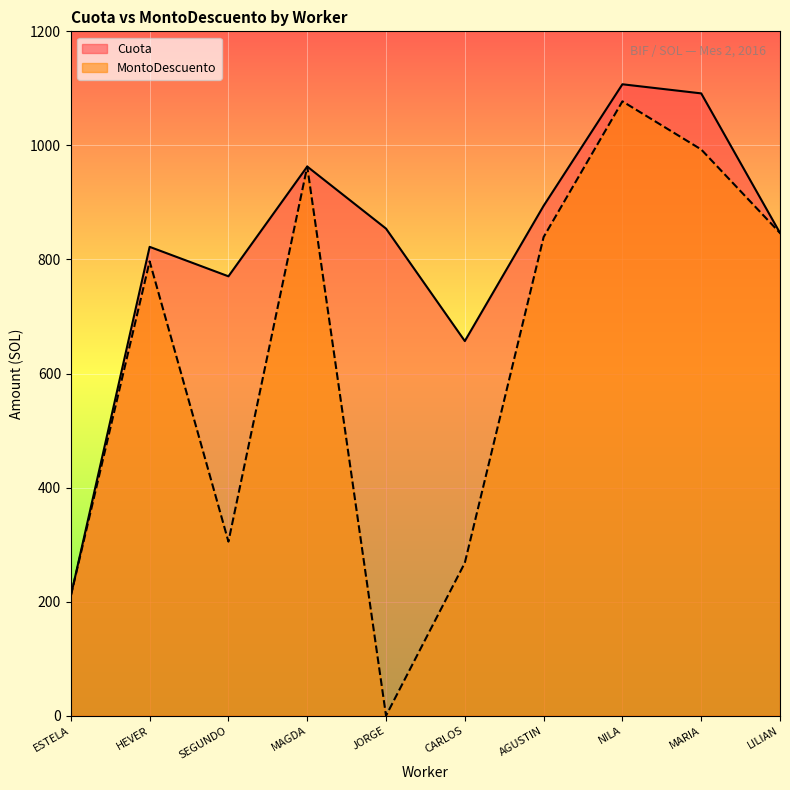

In Cuota, how many points are higher than both neighbors (excluding endpoints)?

3